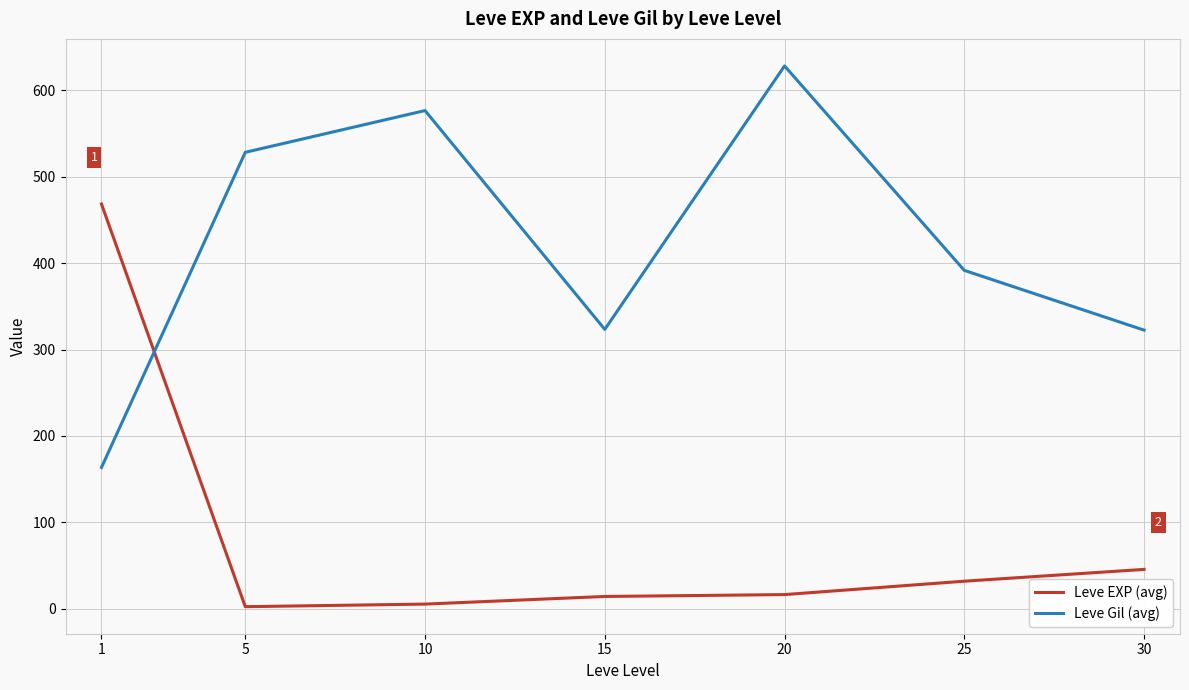

Is the value of Leve EXP (avg) at 10 greater than the value of Leve Gil (avg) at 10?

No